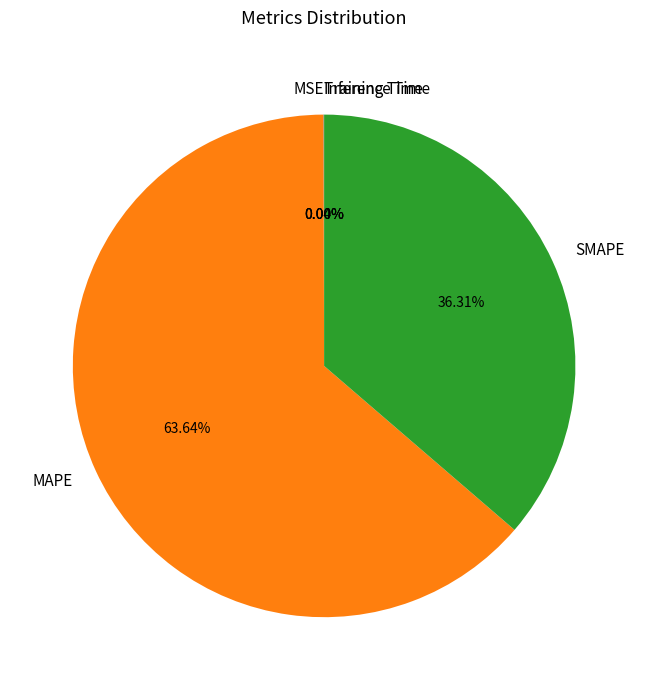

To the nearest percent, what is the average slice percentage?

20%